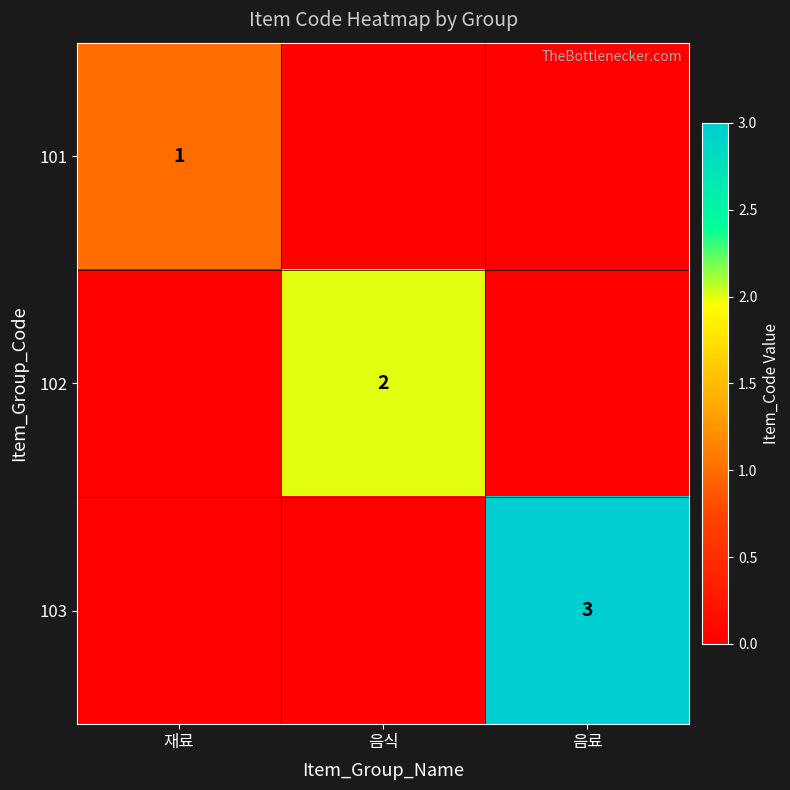

True or false: 101 has a value of 0 at 재료.

False